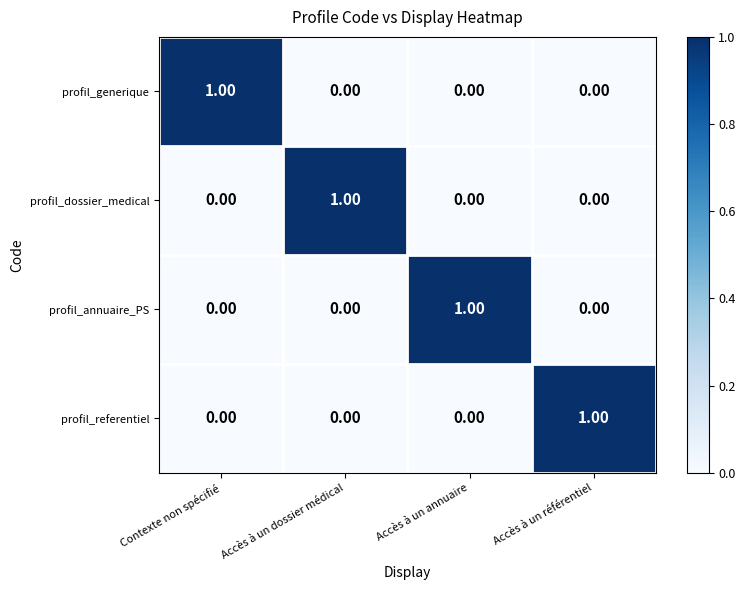

Which category has the highest value in the profil_referentiel series?

Accès à un référentiel